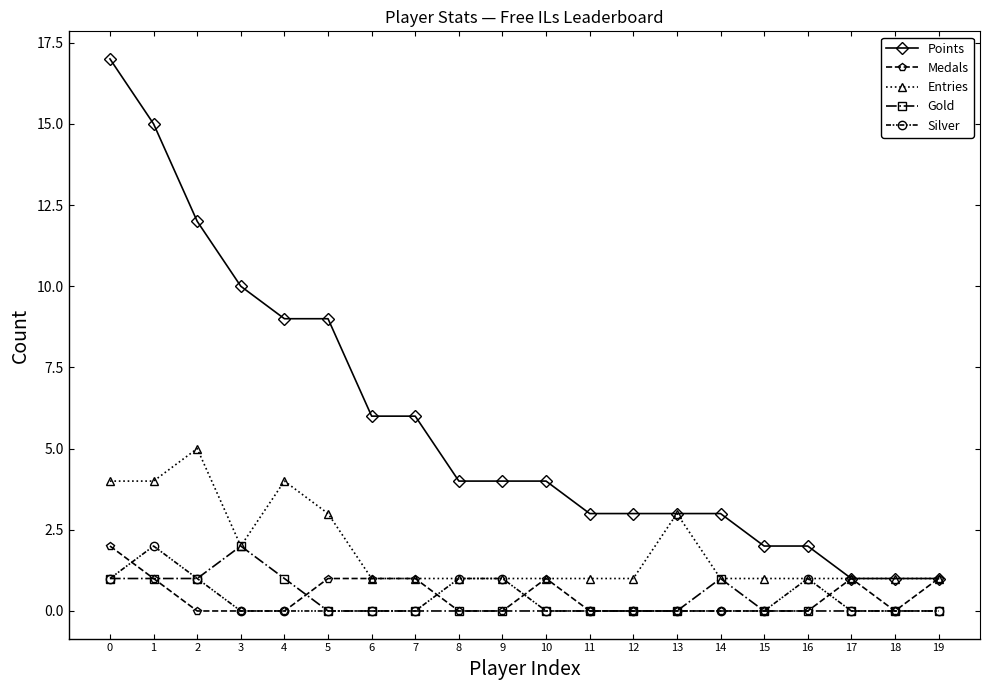

True or false: Silver has a value of 0 at 5.

True